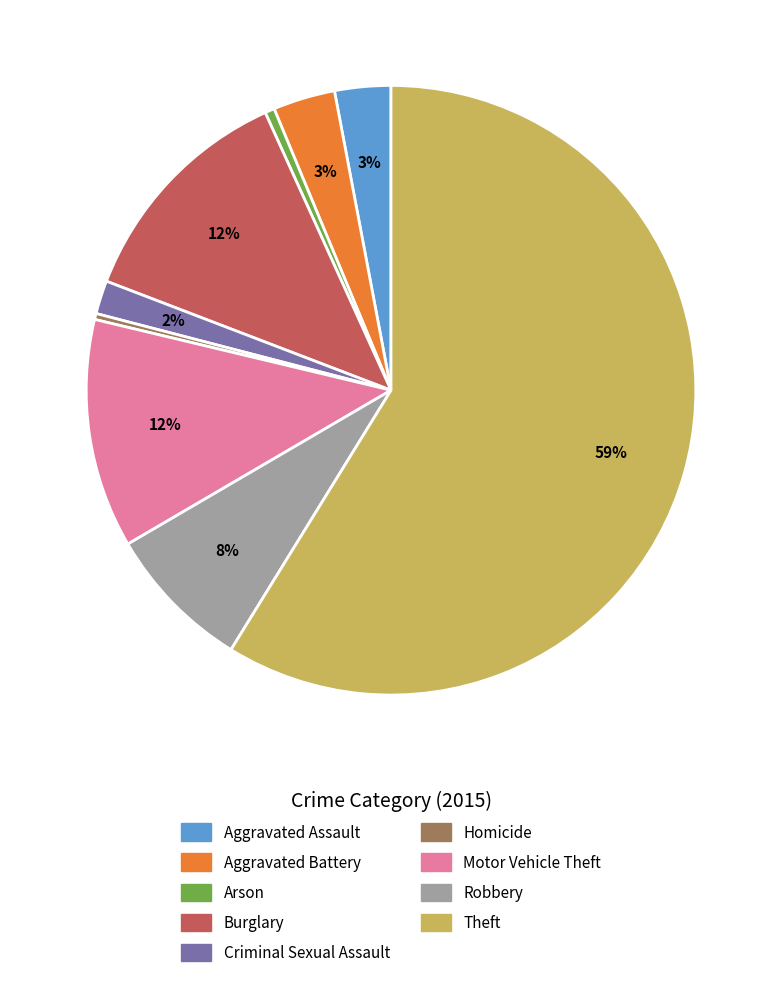

What is the ratio of the value at Aggravated Assault to the value at Robbery?

0.4